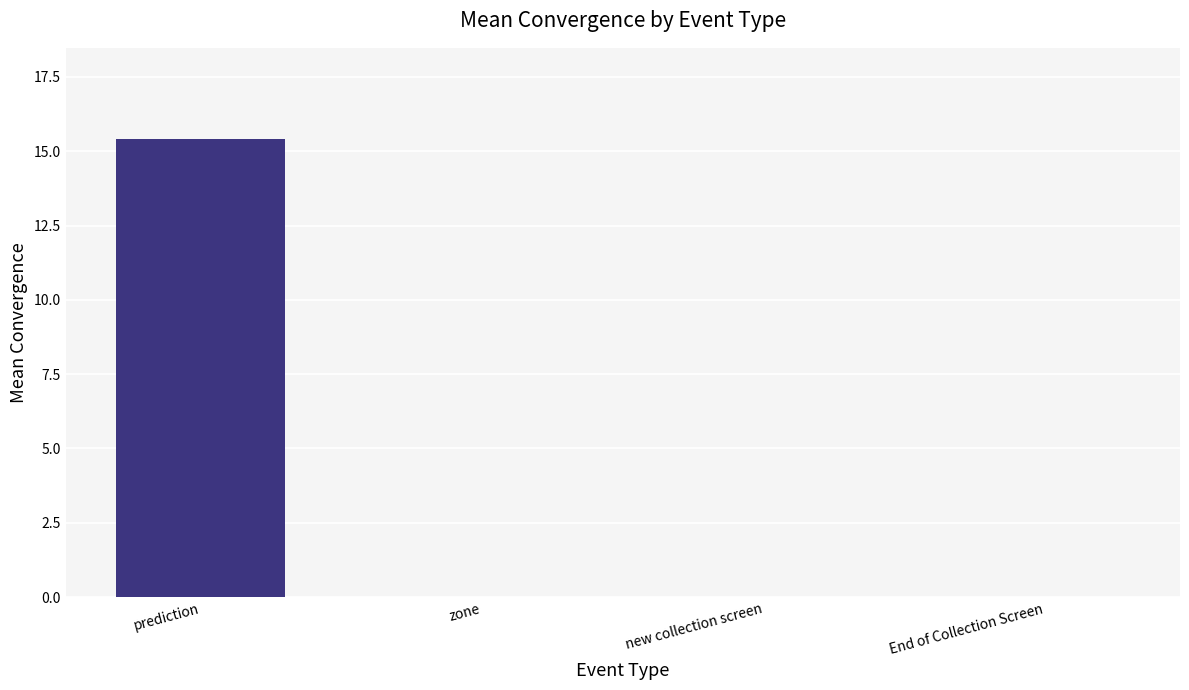

Reading left to right, list all the values displayed in this chart.

15.4	0.0	0.0	0.0